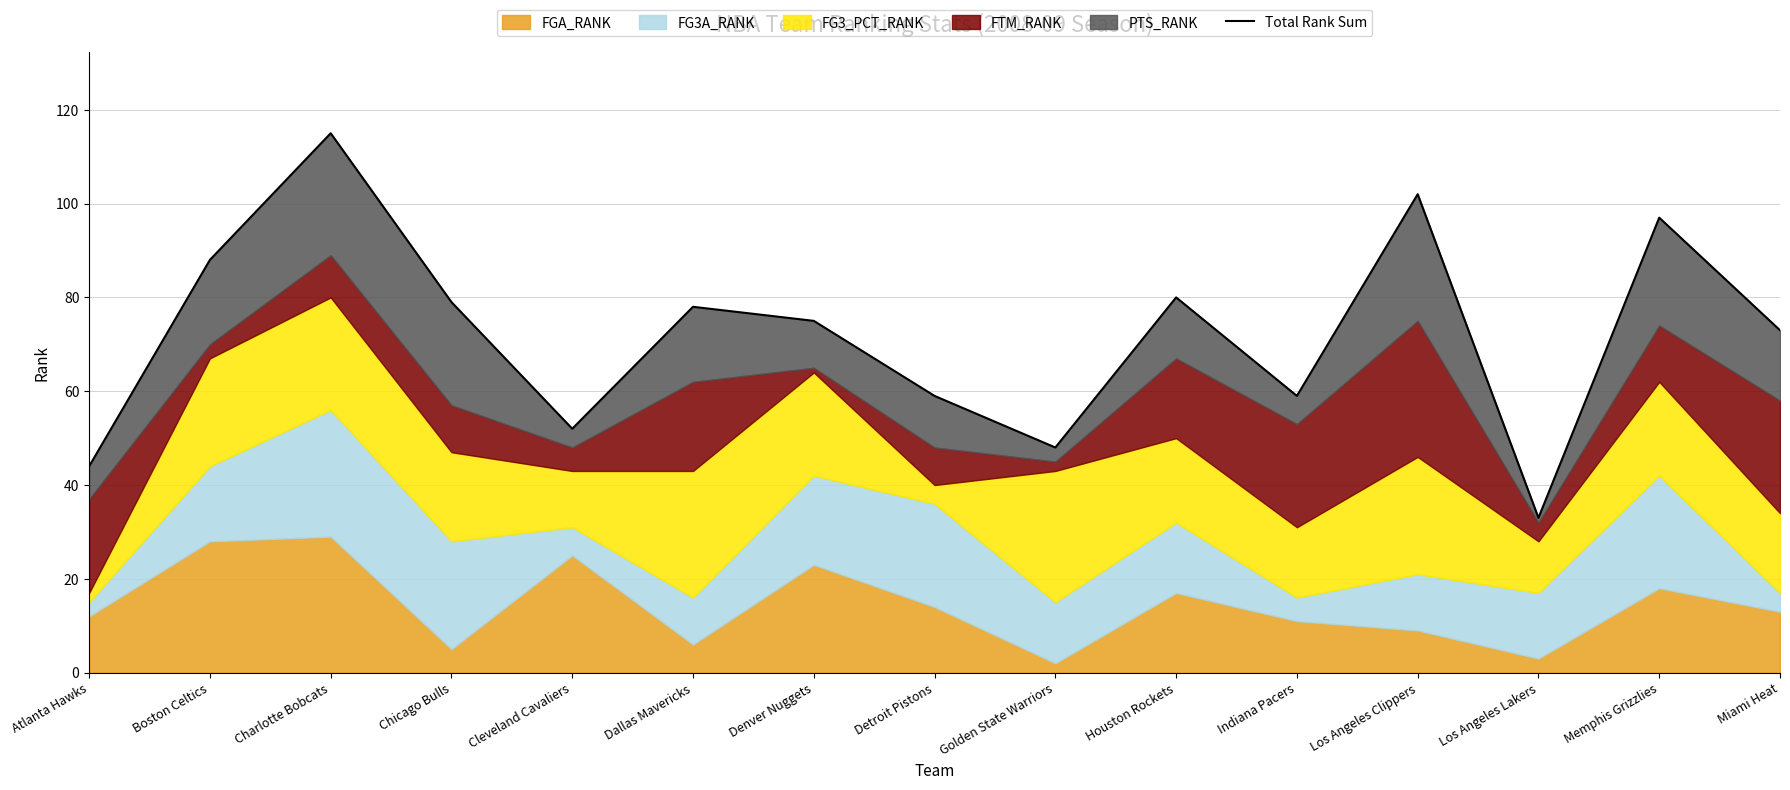

Which label corresponds to the smallest value in the chart?

Los Angeles Lakers